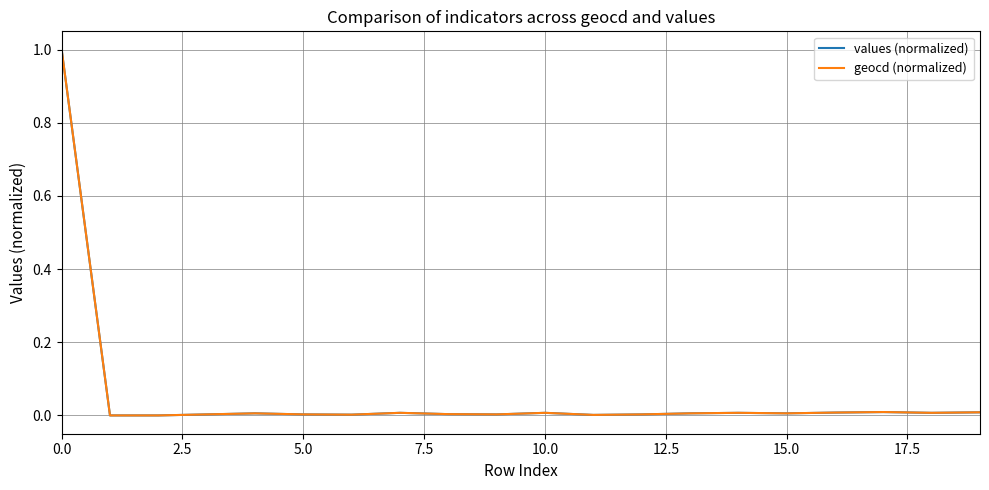

What is the greatest value displayed?

1.0